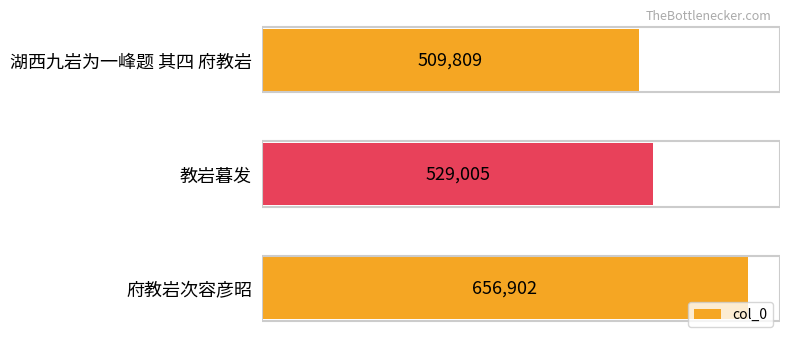

At which label is the value closest to 583355?

教岩暮发